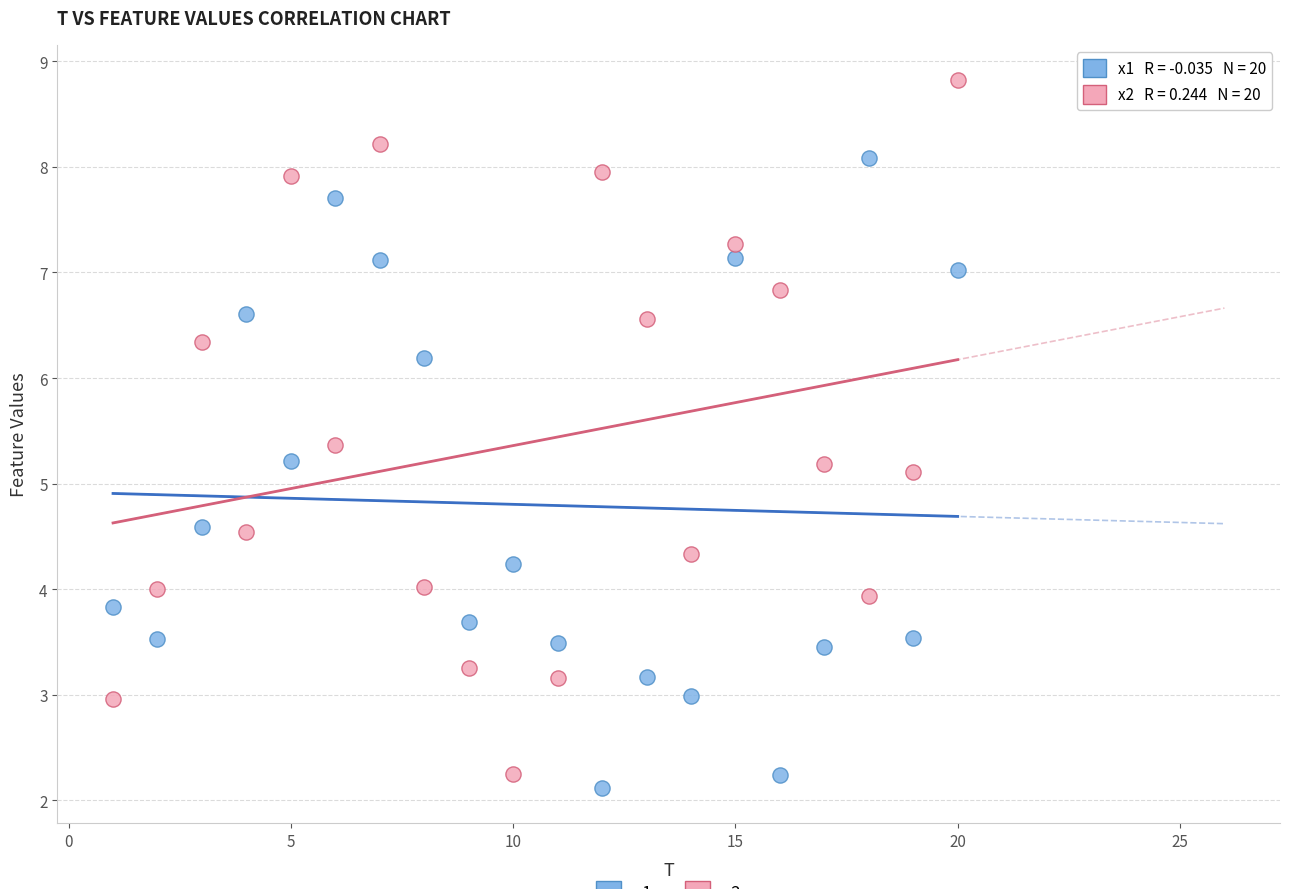

Across all data points, what is the range of Y values (max minus min)?

6.7